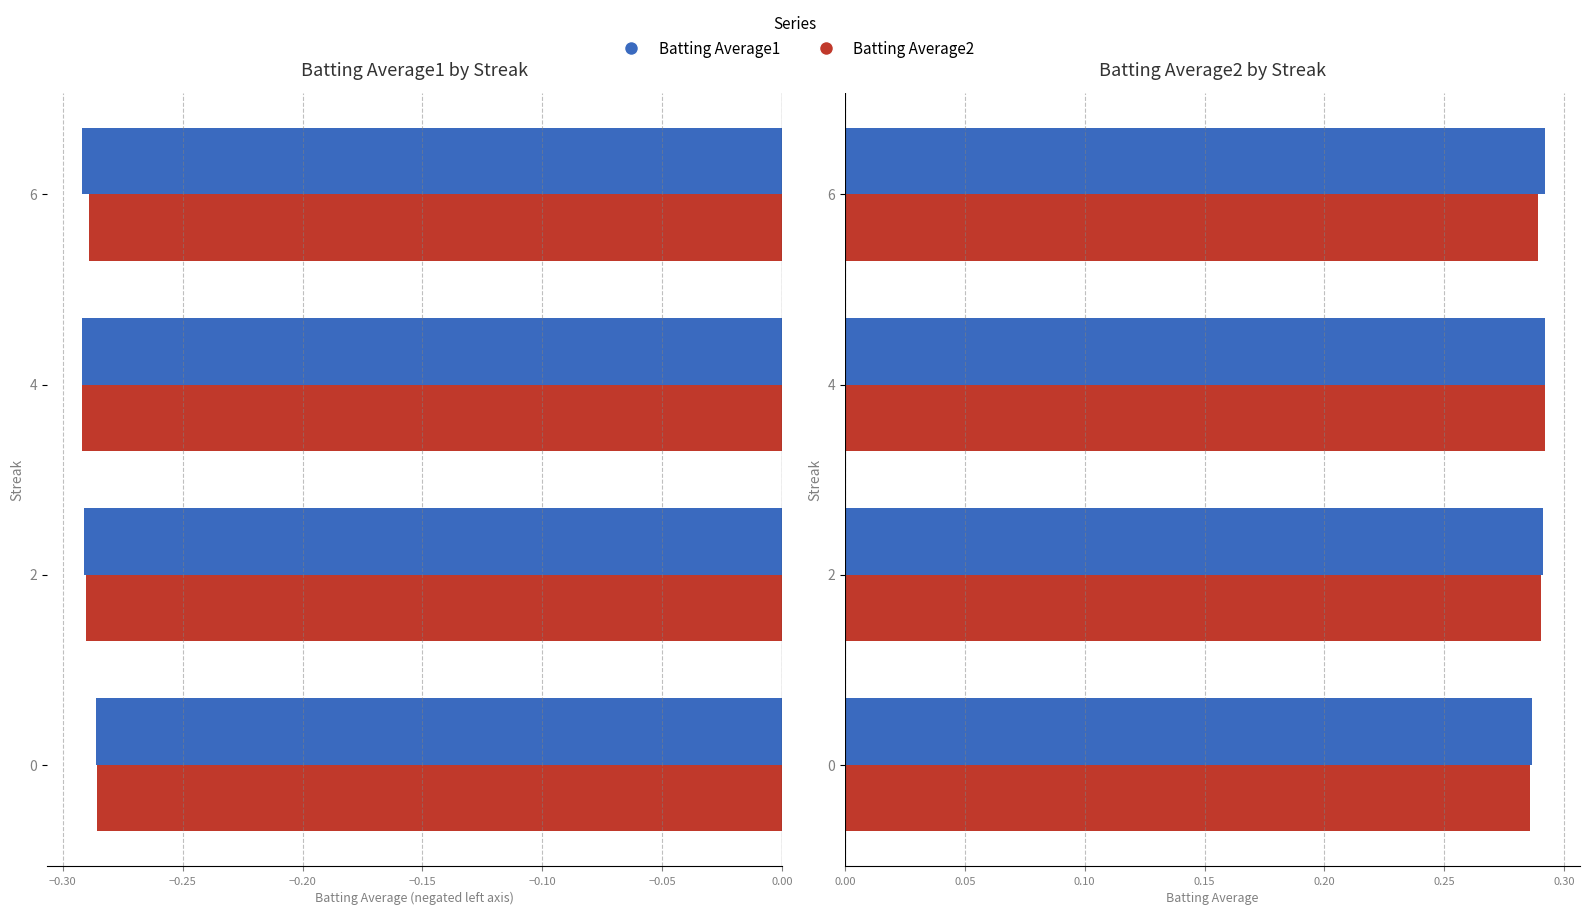

The Batting Average2 series shows 0.5 at −0.25. True or false?

False